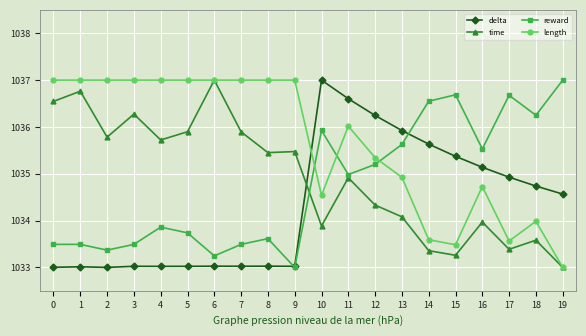

True or false: reward has a value of 1037.0 at 19.

True